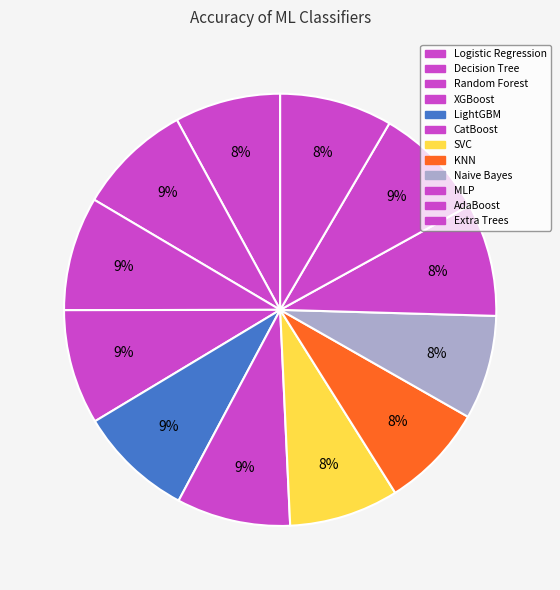

How many segments does this pie chart have?

12